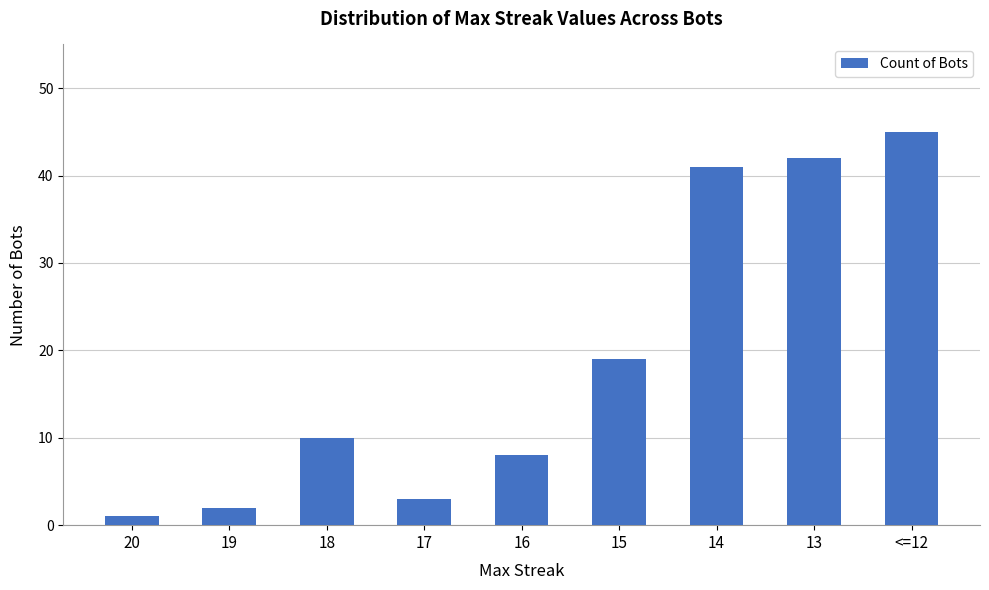

How many data points does each series have?

9